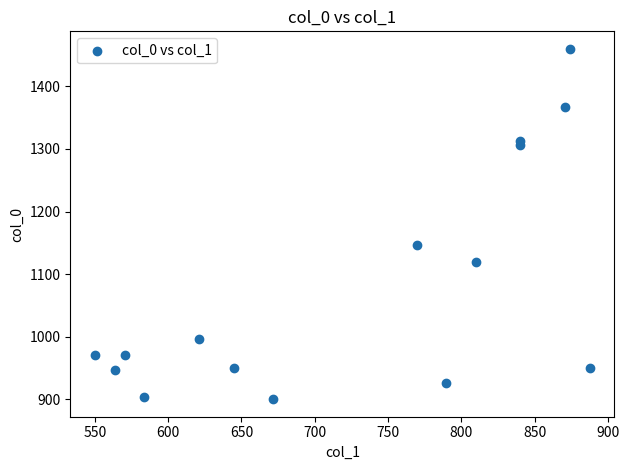

What Y value in the scatter plot is closest to 1180?

1146.7